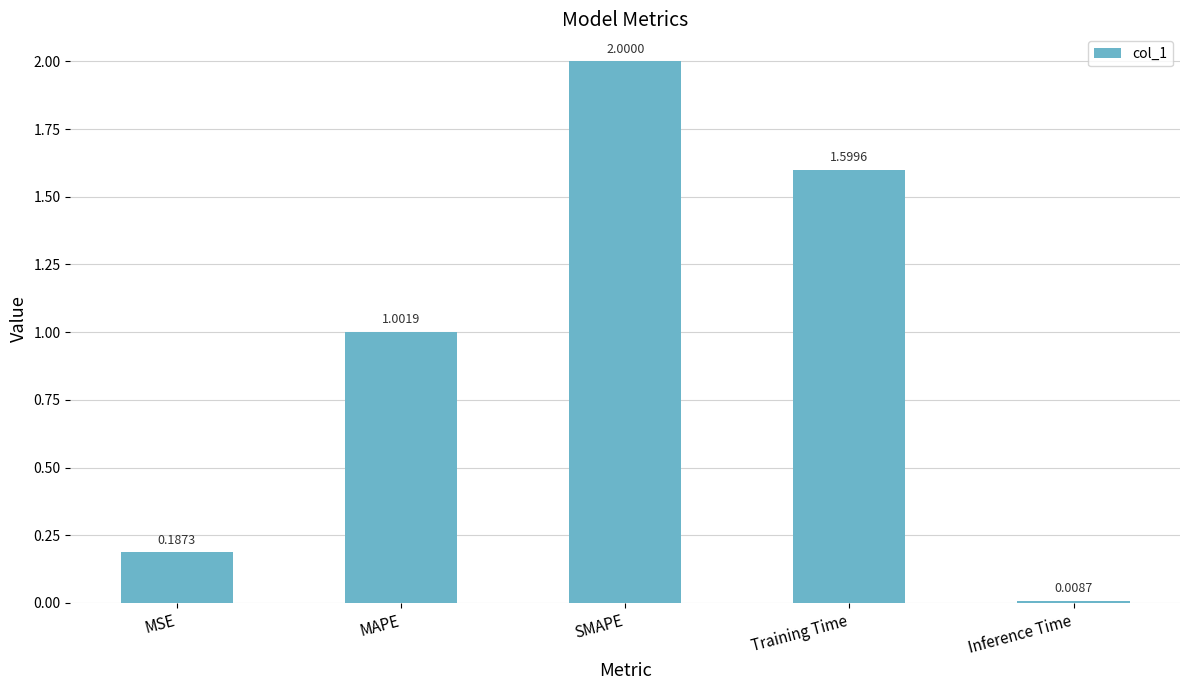

What is the difference between the second highest and minimum values?

1.6